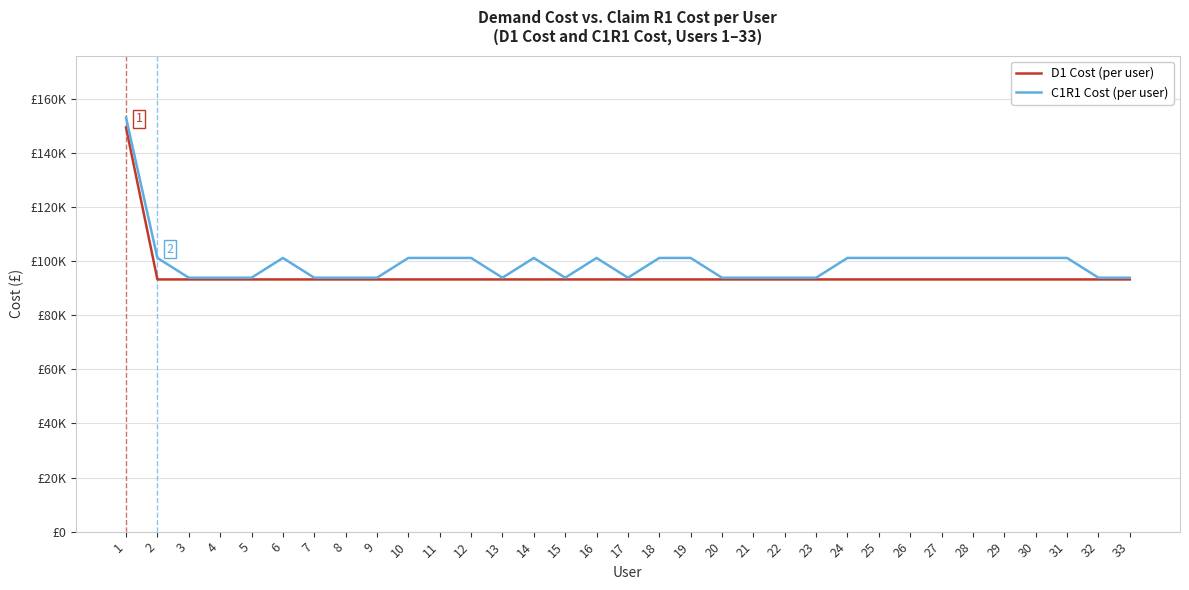

True or false: D1 Cost (per user) has more than 0 points higher than both neighbors.

False